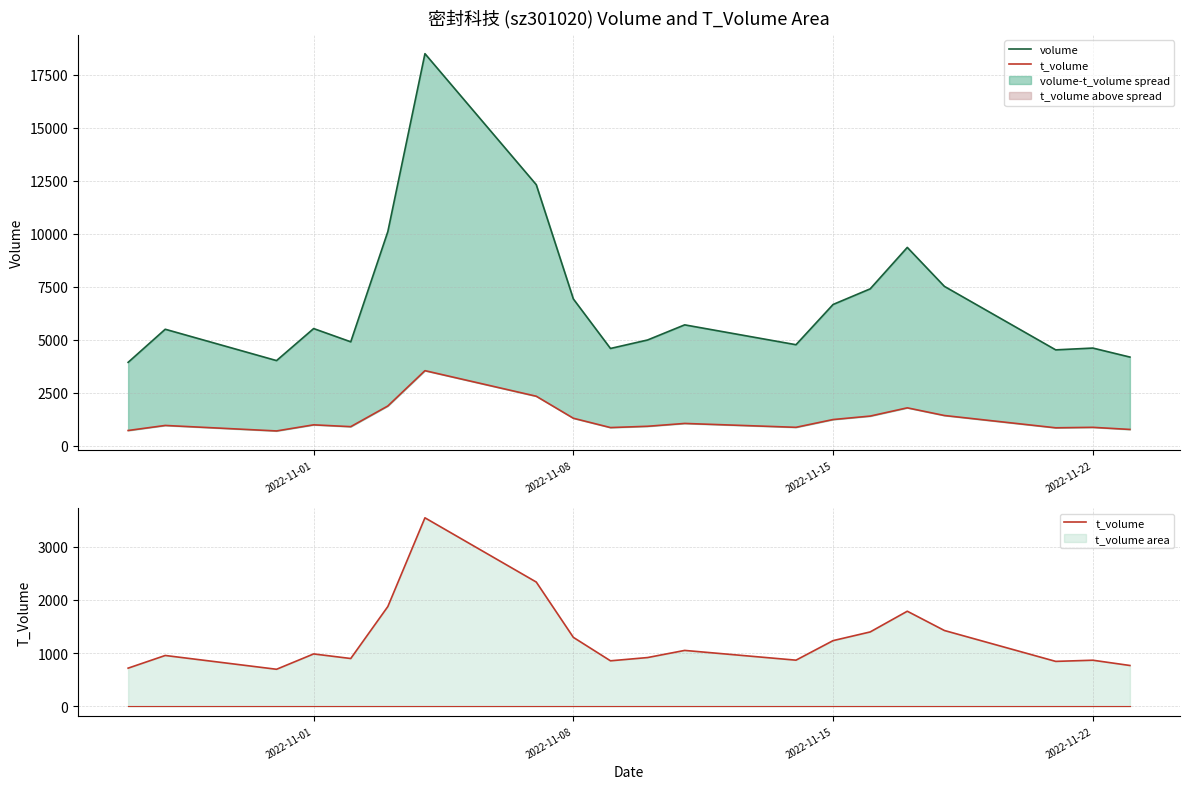

How many data points does each series have?

20